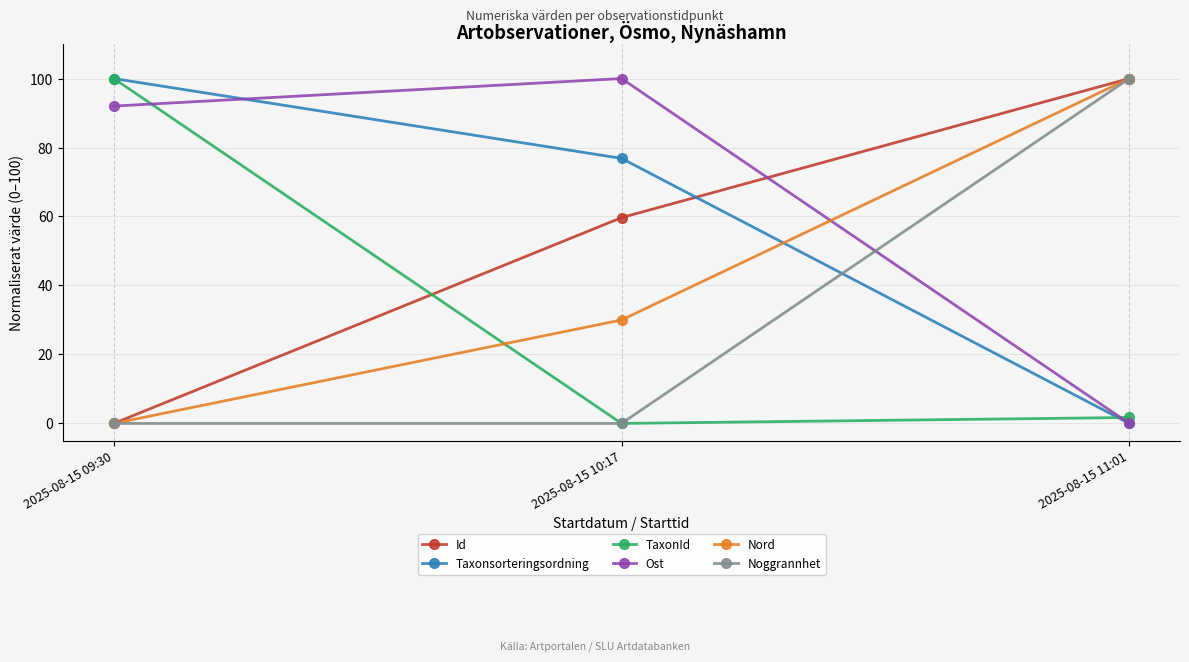

What is the difference between the highest and lowest values at 2025-08-15 09:30?

100.0